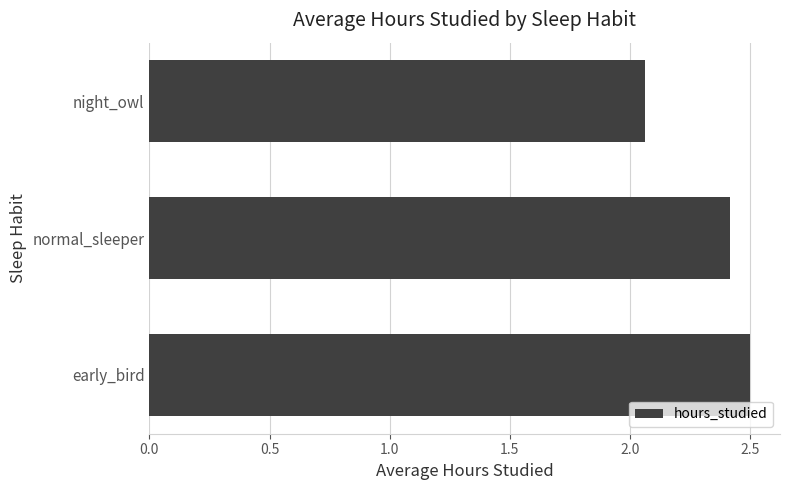

List the labels in order of value, smallest first.

night_owl, normal_sleeper, early_bird